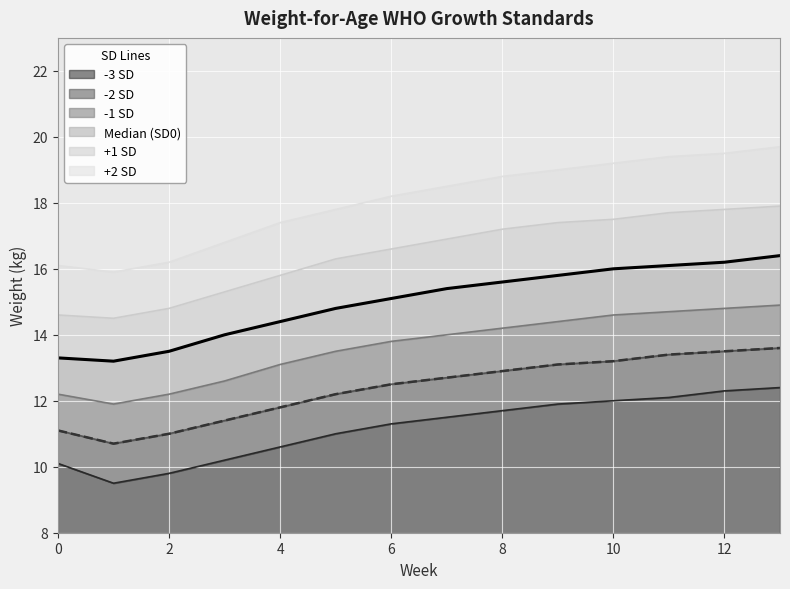

Reading left to right, extract all data points from this chart.

SD3neg: 0=10.1	1=9.5	2=9.8	3=10.2	4=10.6	5=11.0	6=11.3	7=11.5	8=11.7	9=11.9	10=12.0	11=12.1	12=12.3	13=12.4
SD2neg: 0=11.1	1=10.7	2=11.0	3=11.4	4=11.8	5=12.2	6=12.5	7=12.7	8=12.9	9=13.1	10=13.2	11=13.4	12=13.5	13=13.6
SD1neg: 0=12.2	1=11.9	2=12.2	3=12.6	4=13.1	5=13.5	6=13.8	7=14.0	8=14.2	9=14.4	10=14.6	11=14.7	12=14.8	13=14.9
SD0: 0=13.3	1=13.2	2=13.5	3=14.0	4=14.4	5=14.8	6=15.1	7=15.4	8=15.6	9=15.8	10=16.0	11=16.1	12=16.2	13=16.4
SD1: 0=14.6	1=14.5	2=14.8	3=15.3	4=15.8	5=16.3	6=16.6	7=16.9	8=17.2	9=17.4	10=17.5	11=17.7	12=17.8	13=17.9
SD2: 0=16.1	1=15.9	2=16.2	3=16.8	4=17.4	5=17.8	6=18.2	7=18.5	8=18.8	9=19.0	10=19.2	11=19.4	12=19.5	13=19.7